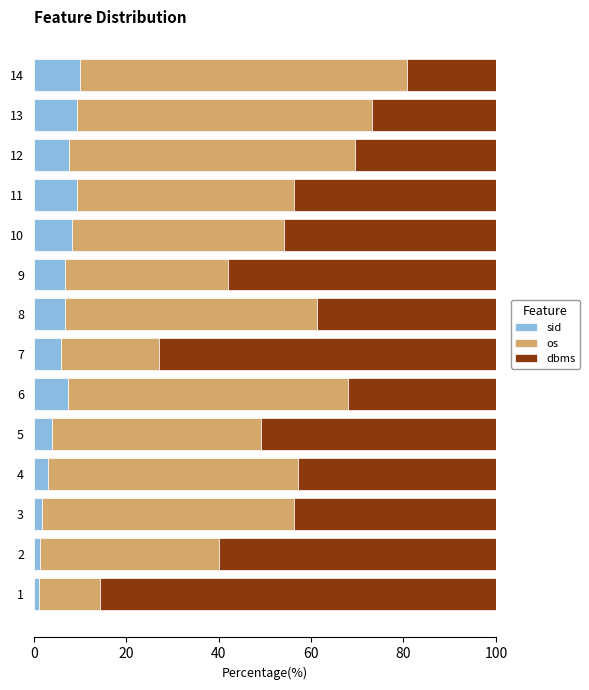

True or false: sid has a value of 7.4 at 6.

True